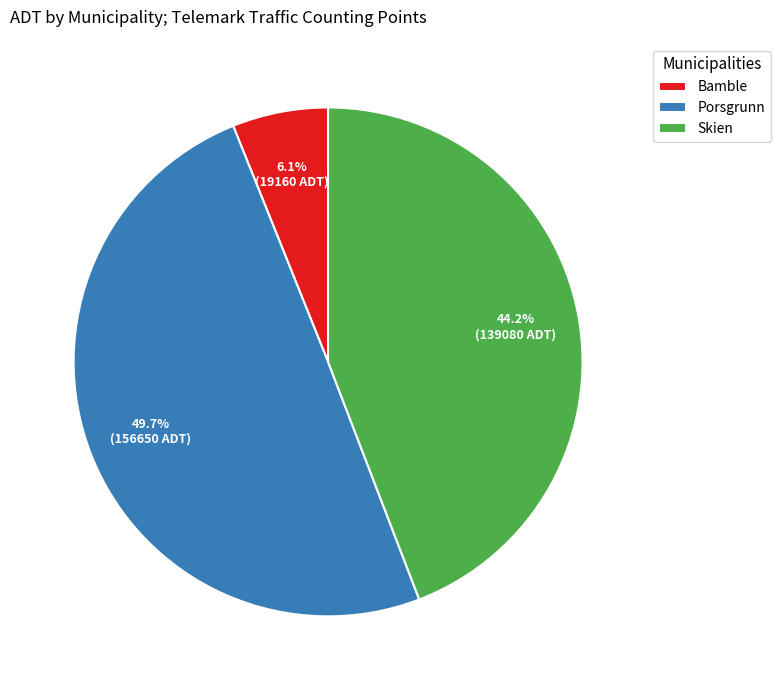

Rank the categories by value from lowest to highest.

Bamble, Skien, Porsgrunn